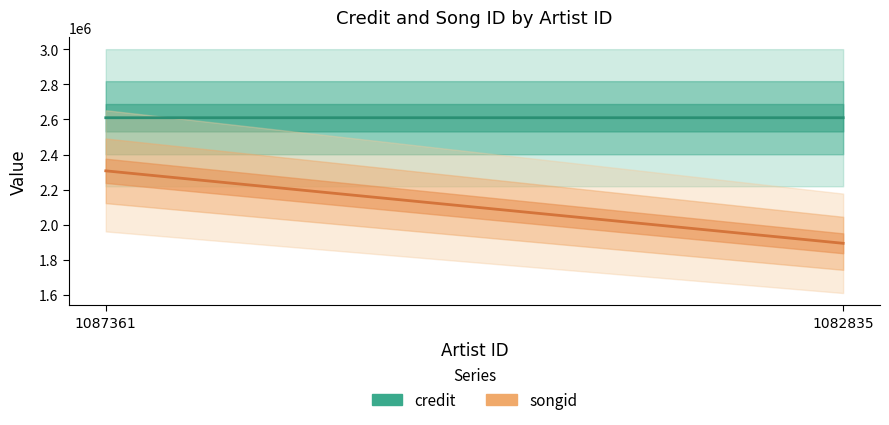

How many credit values are between 2610020 and 2610067?

2